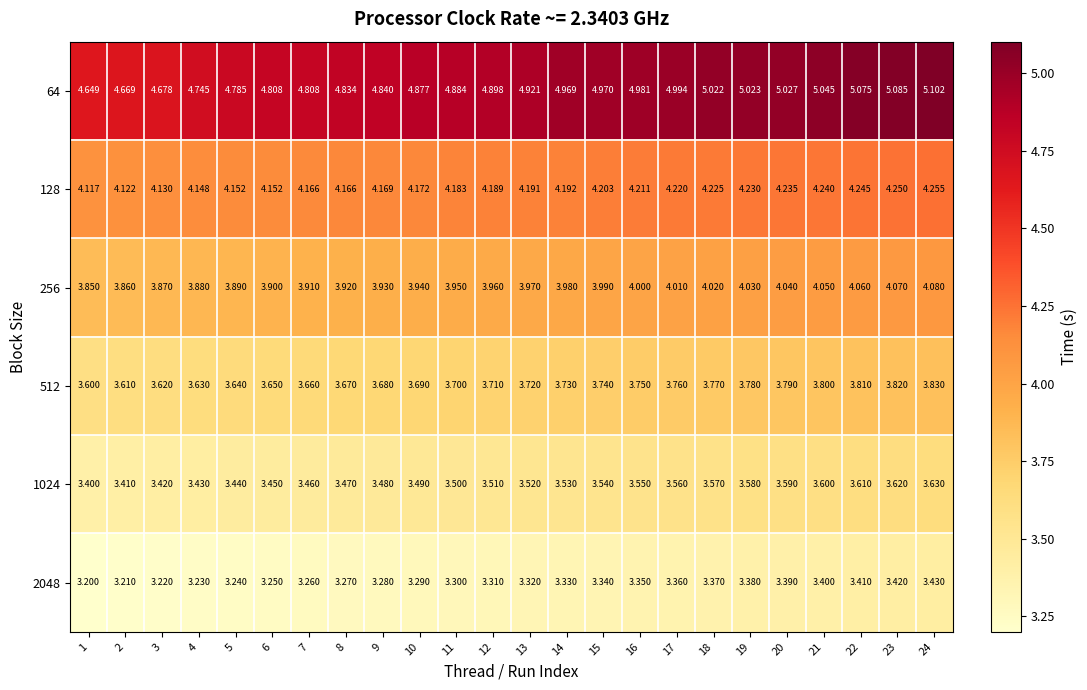

Which category has the lowest value across all series?

1